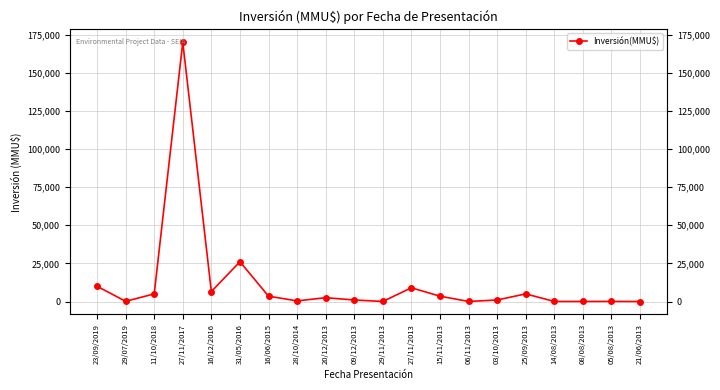

How many lines are shown in the chart?

1